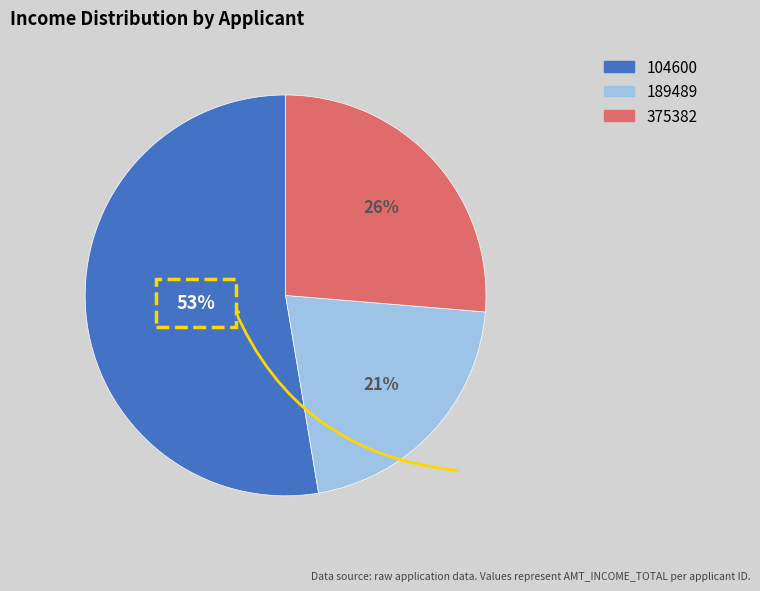

To the nearest percent, what is the difference between the 104600 and 189489 slice percentages?

32%